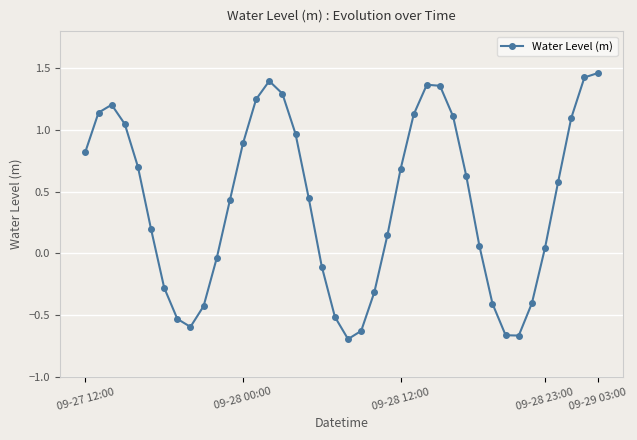

True or false: there are more than 1 points higher than both neighbors.

True